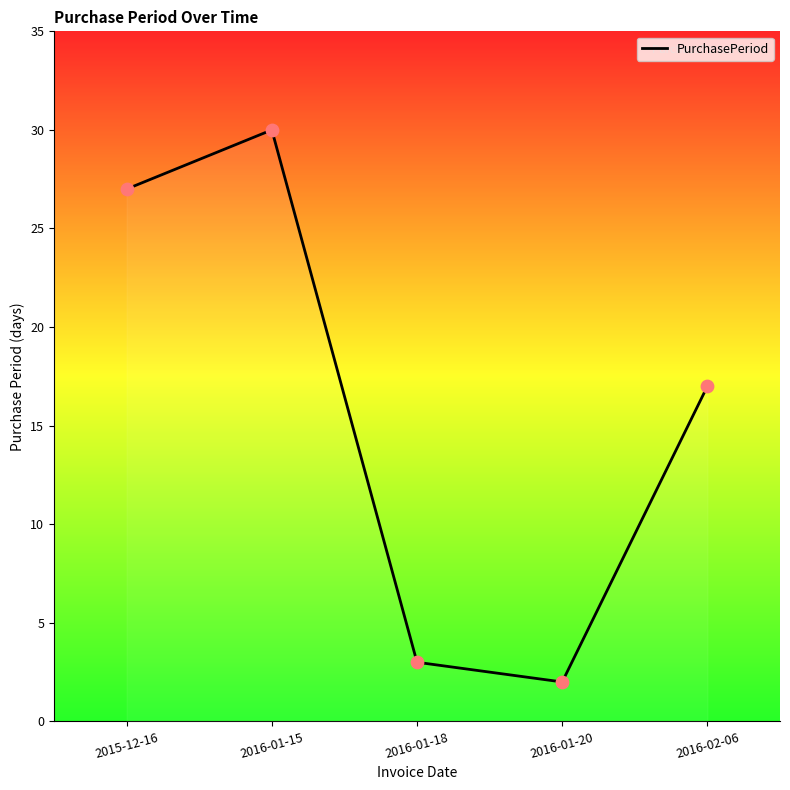

What is the ratio of the value at 2016-01-15 to the value at 2015-12-16?

1.1